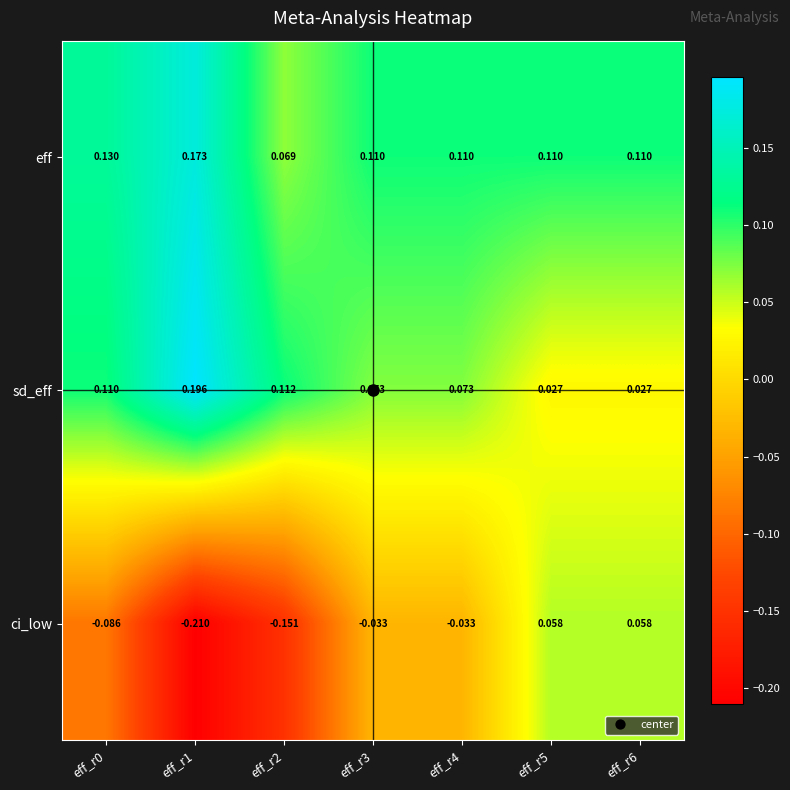

Is the value of sd_eff at eff_r4 greater than the value of ci_low at eff_r5?

Yes